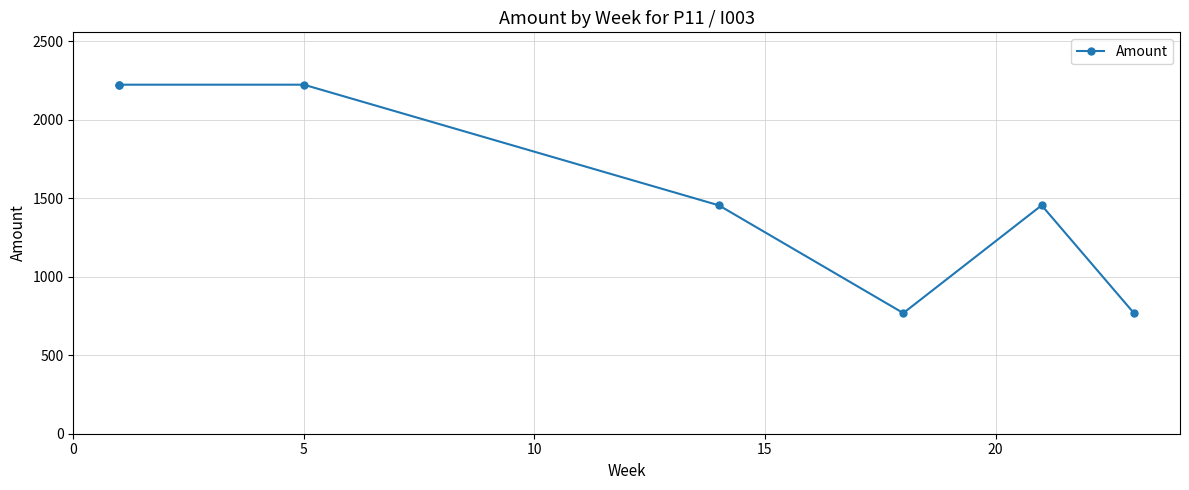

What is the ratio of the value at 15 to the value at 10?

0.7